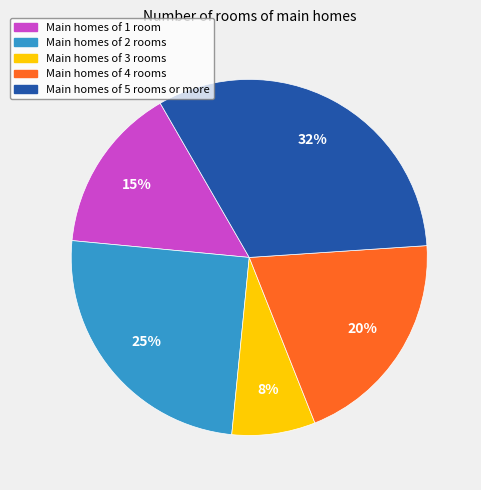

Count the number of slices in the pie.

5